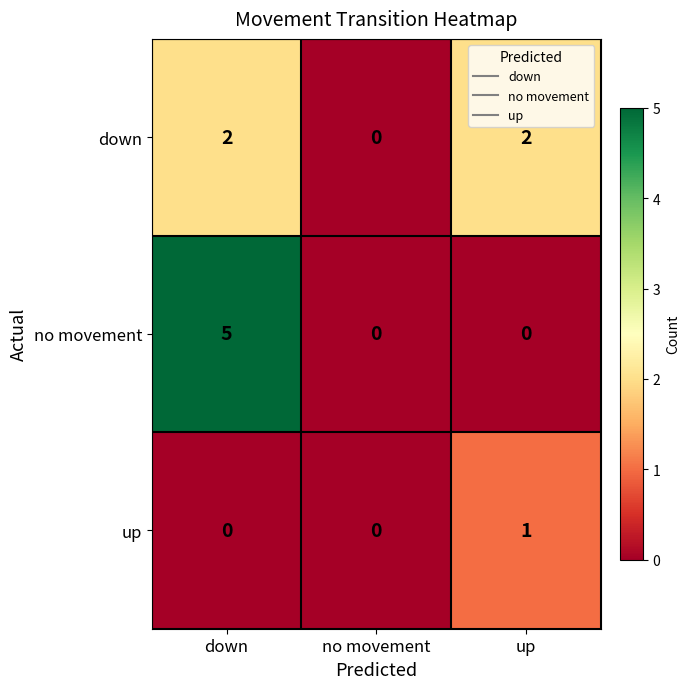

At which category is the sum across all series the highest?

down